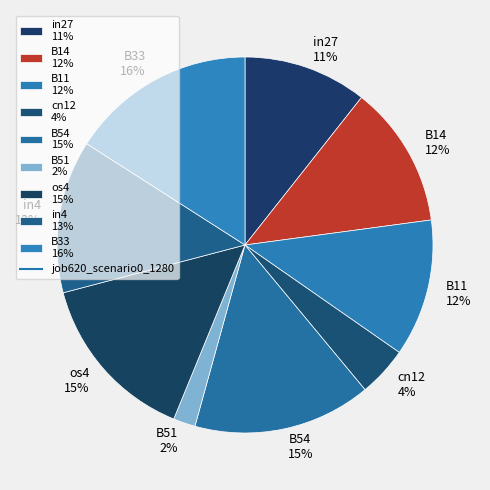

How many slices are in this pie chart?

9